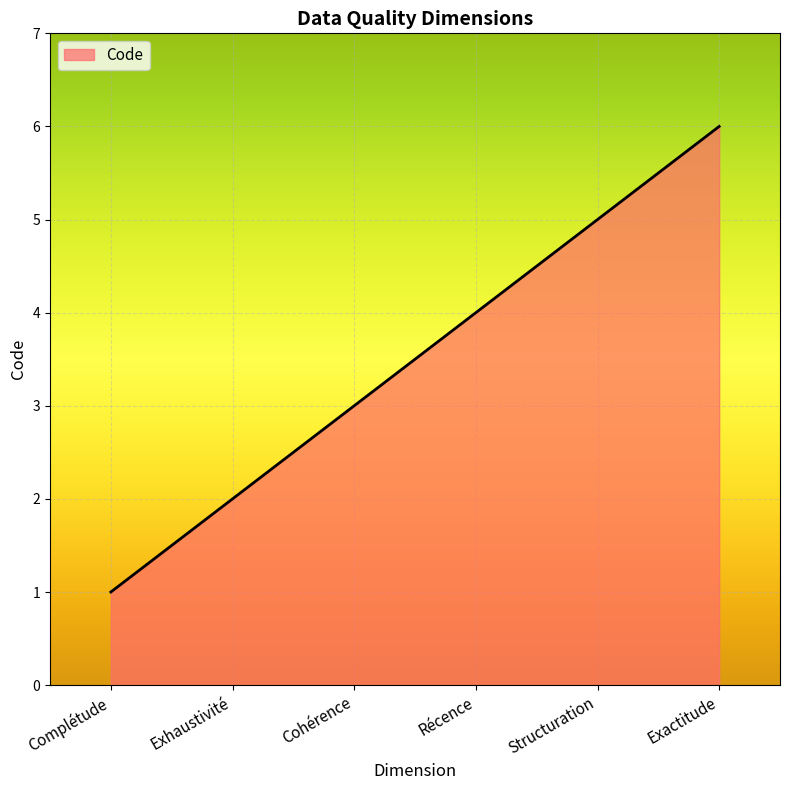

Which category has the lowest value across all series?

Complétude